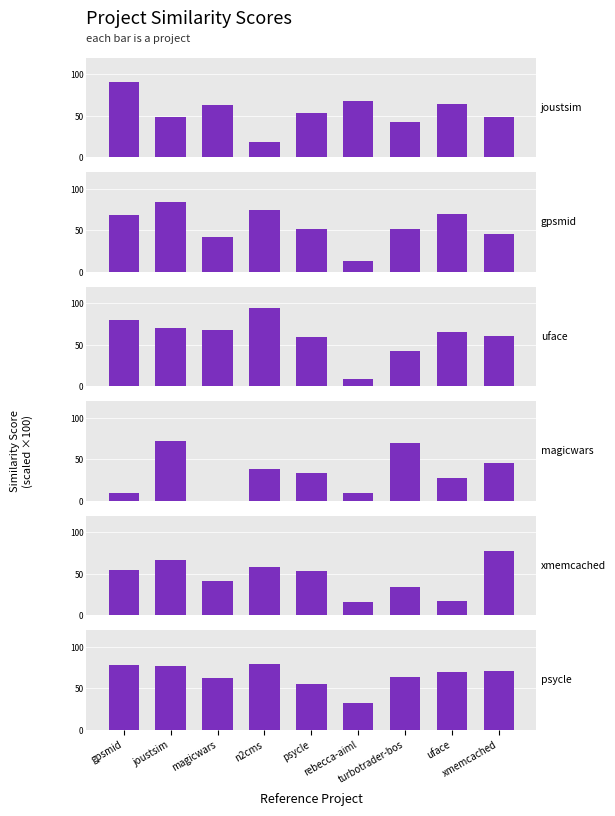

What are all the series names shown in the legend?

joustsim.csv, gpsmid.csv, uface.csv, magicwars.csv, xmemcached.csv, psycle.csv